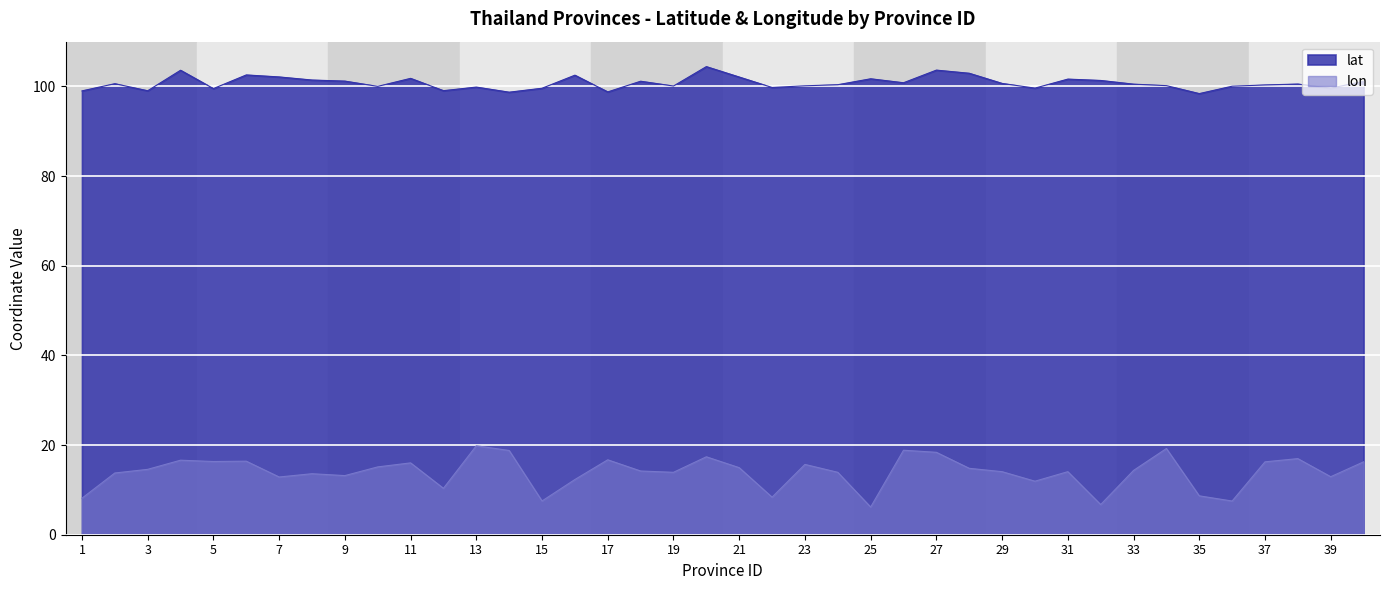

Reading right to left, extract all data points from this chart.

lat: 40=101.1	39=99.6	38=100.5	37=100.3	36=100.1	35=98.4	34=100.2	33=100.5	32=101.3	31=101.6	30=99.6	29=100.7	28=103.0	27=103.7	26=100.8	25=101.7	24=100.4	23=100.2	22=99.8	21=102.1	20=104.4	19=100.1	18=101.2	17=98.8	16=102.5	15=99.6	14=98.7	13=99.9	12=99.1	11=101.8	10=100.0	9=101.2	8=101.4	7=102.1	6=102.6	5=99.5	4=103.6	3=99.0	2=100.6	1=99.0
lon: 40=16.3	39=12.9	38=17.0	37=16.3	36=7.5	35=8.7	34=19.2	33=14.3	32=6.7	31=14.1	30=11.9	29=14.1	28=14.8	27=18.4	26=18.9	25=6.2	24=13.9	23=15.7	22=8.4	21=15.0	20=17.4	19=13.9	18=14.2	17=16.7	16=12.3	15=7.5	14=18.8	13=19.8	12=10.4	11=16.0	10=15.1	9=13.2	8=13.6	7=12.9	6=16.4	5=16.3	4=16.6	3=14.6	2=13.8	1=8.1